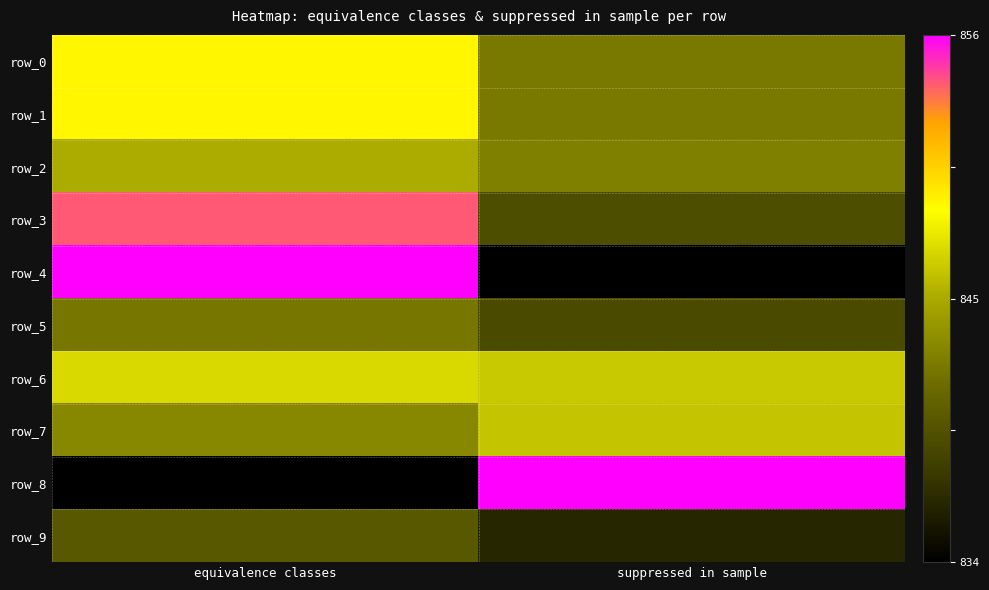

Count the number of data series in this chart.

10